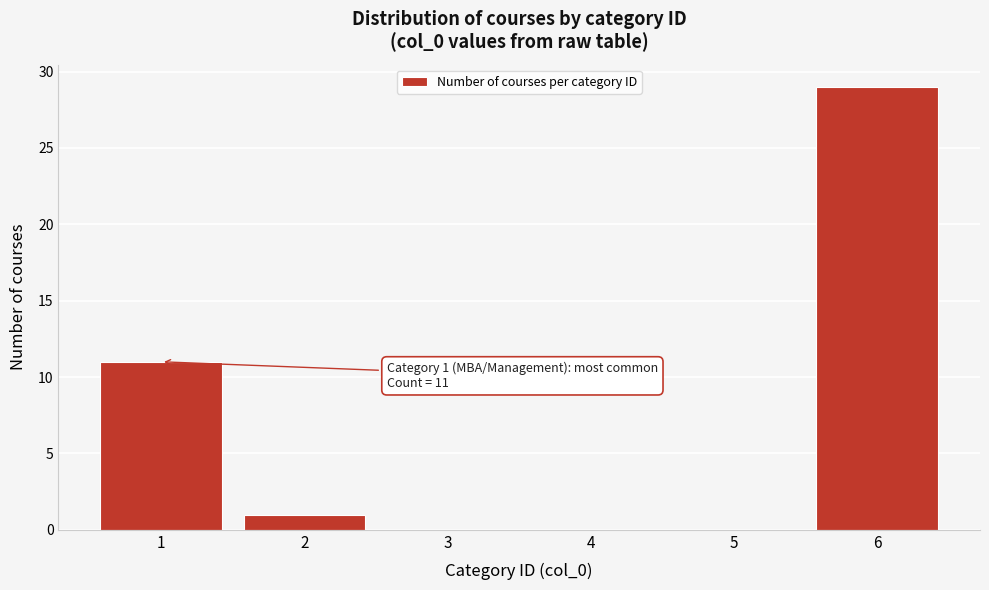

Reading left to right, transcribe all the data shown in this chart.

1=11	2=1	3=0	4=0	5=0	6=29